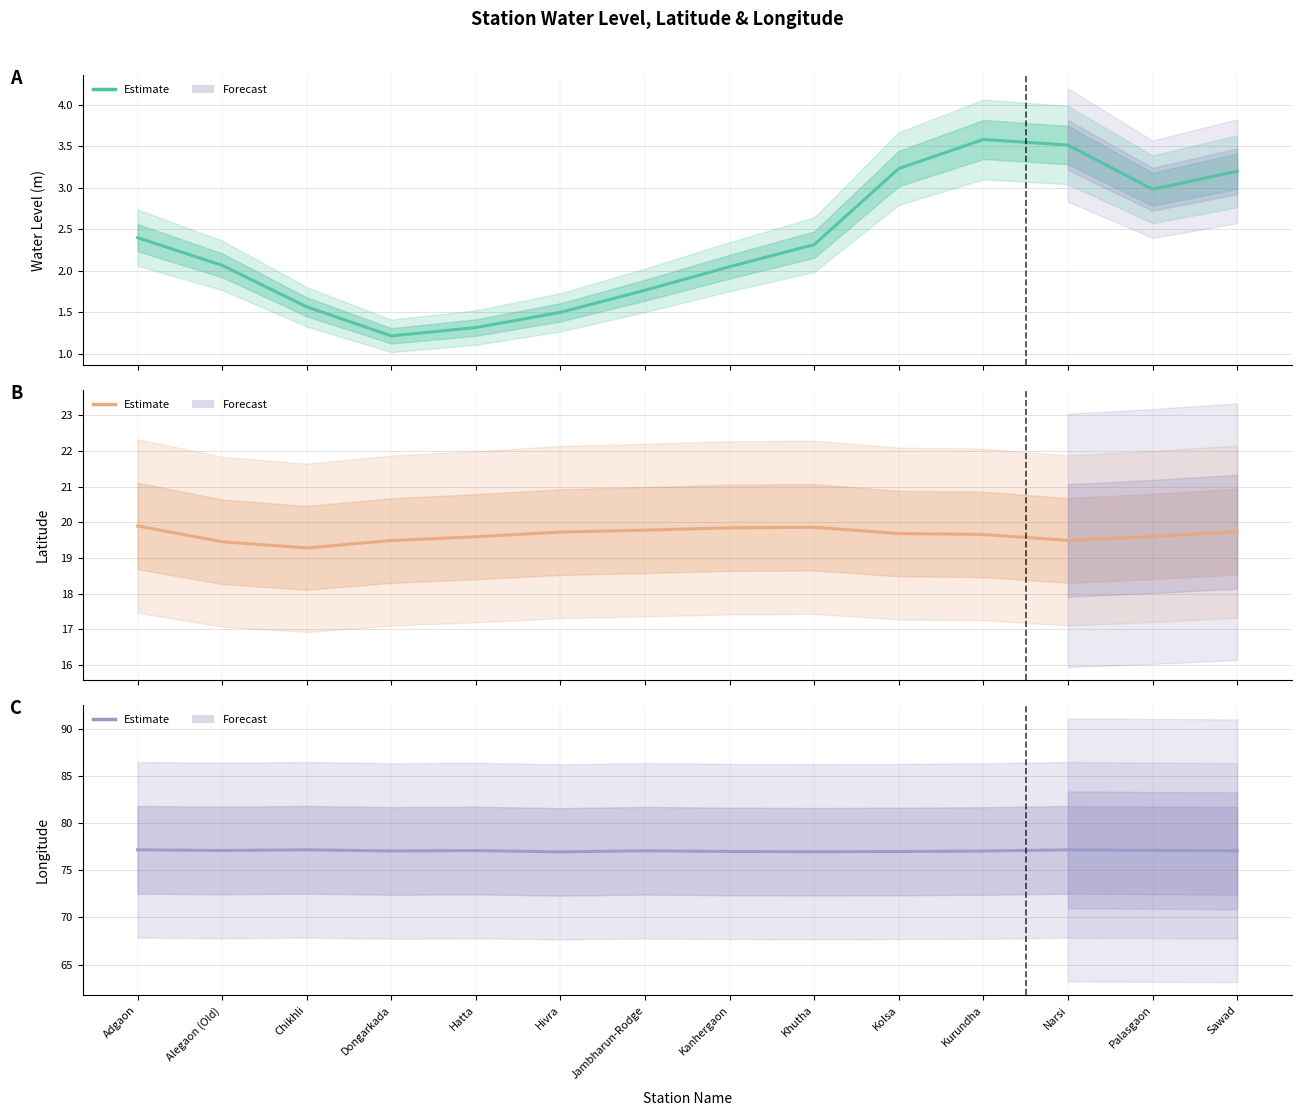

What position from the right is Jambharun-Rodge?

8